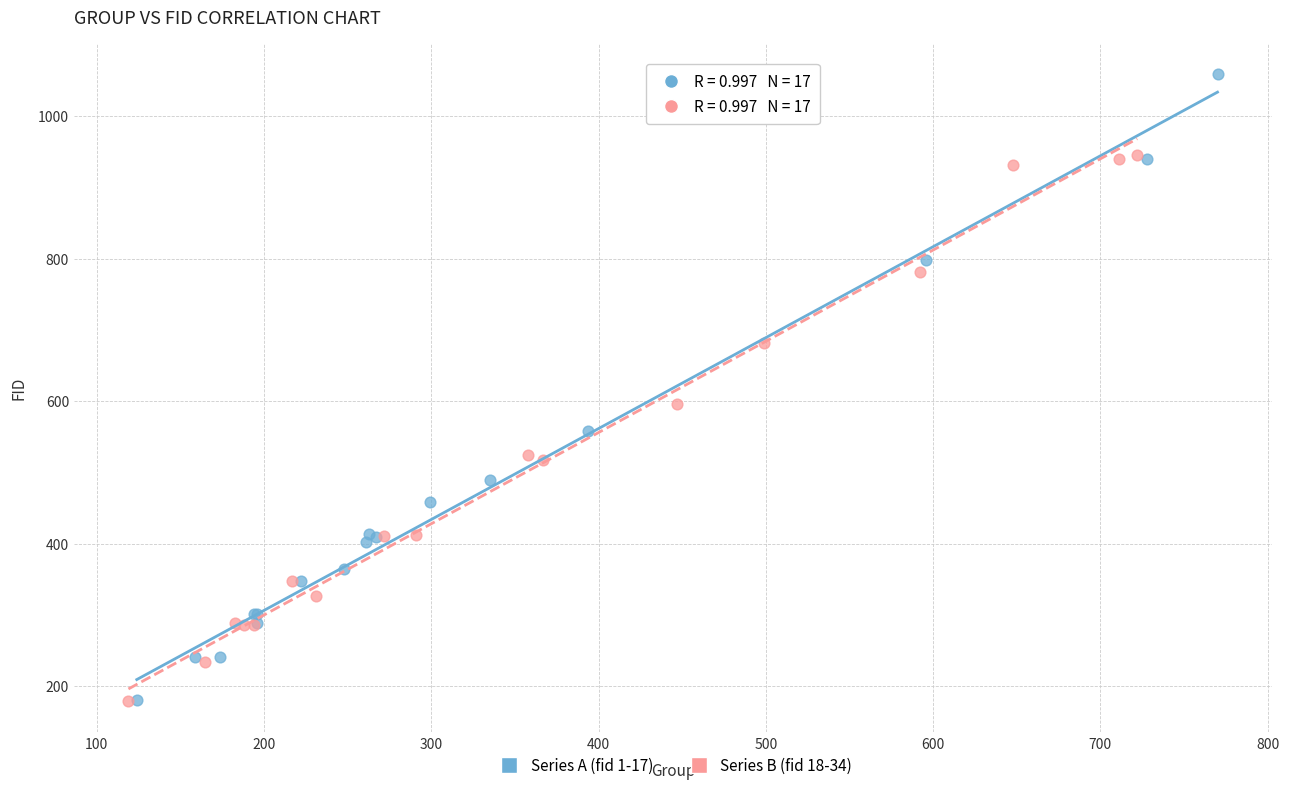

Which series has the widest spread of Y values?

Series A (fid 1-17)